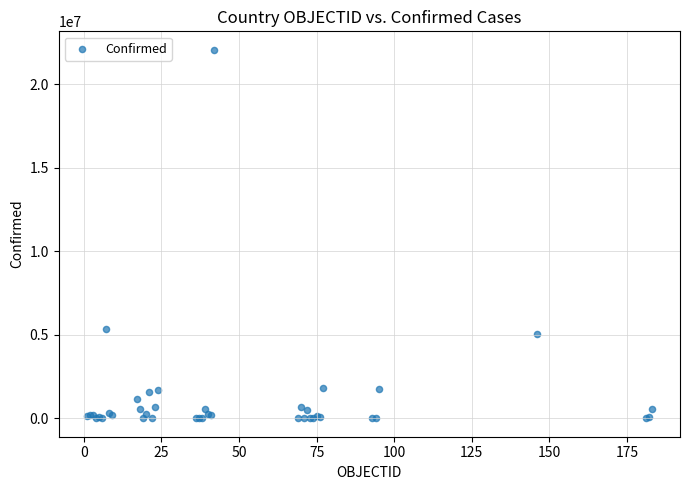

What Y value in the scatter plot is closest to 11039749?

5325560